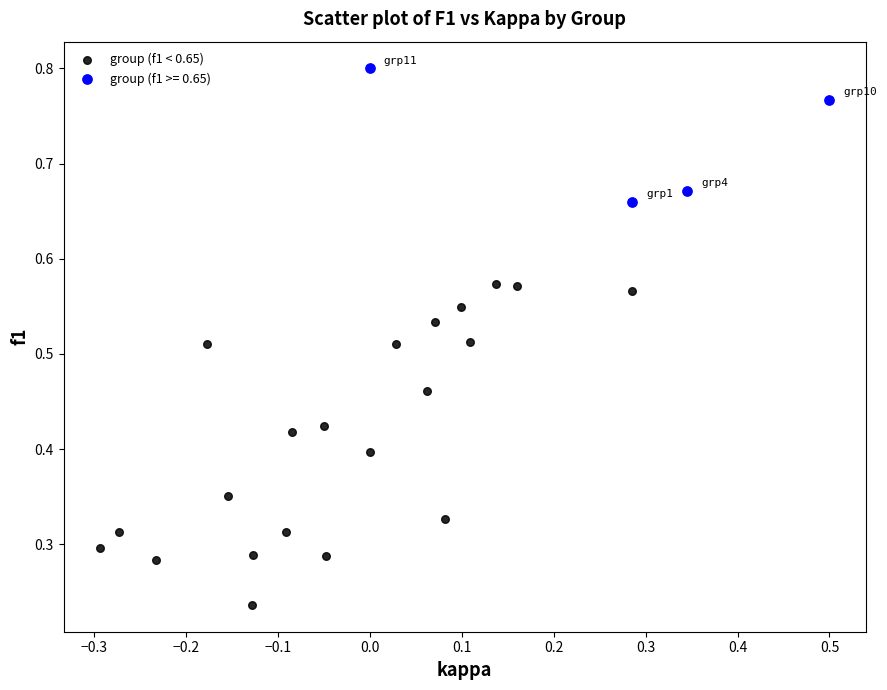

Which series reaches the minimum Y coordinate?

group (f1 < 0.65)